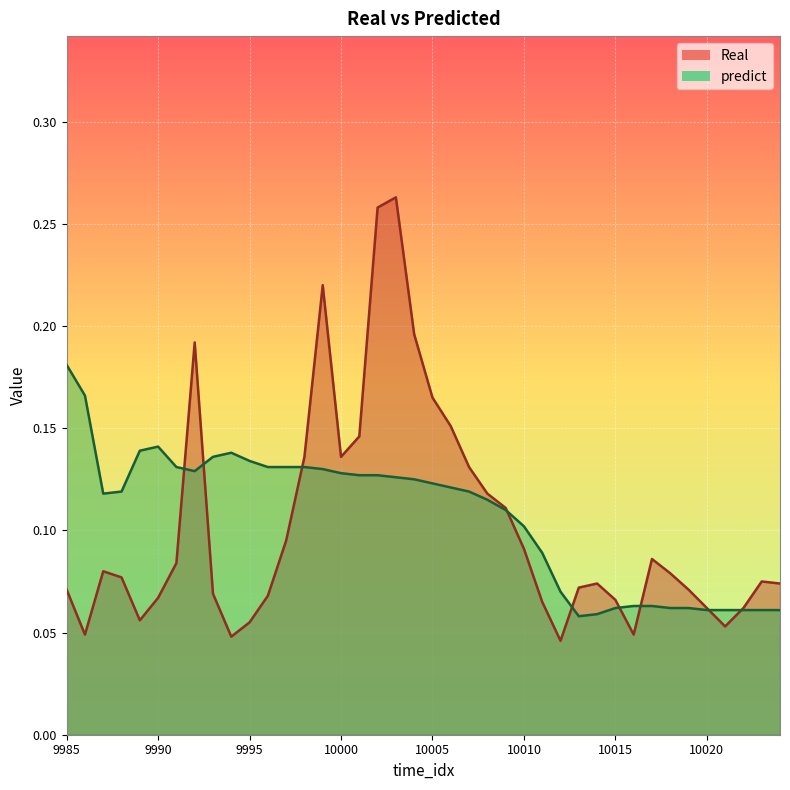

True or false: Real and predict intersect in this chart.

True